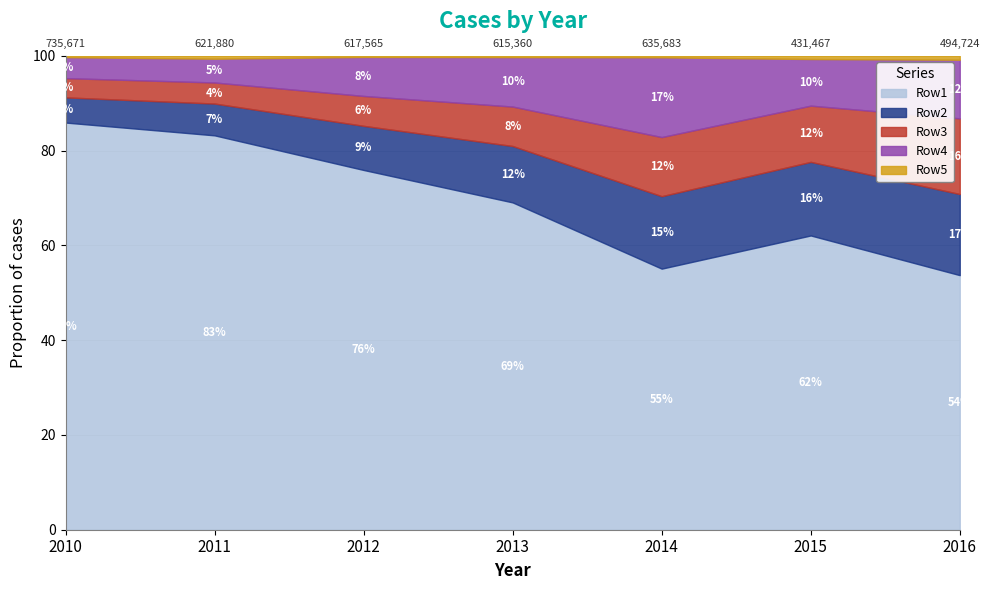

True or false: Row1 and Row5 cross at least once.

False